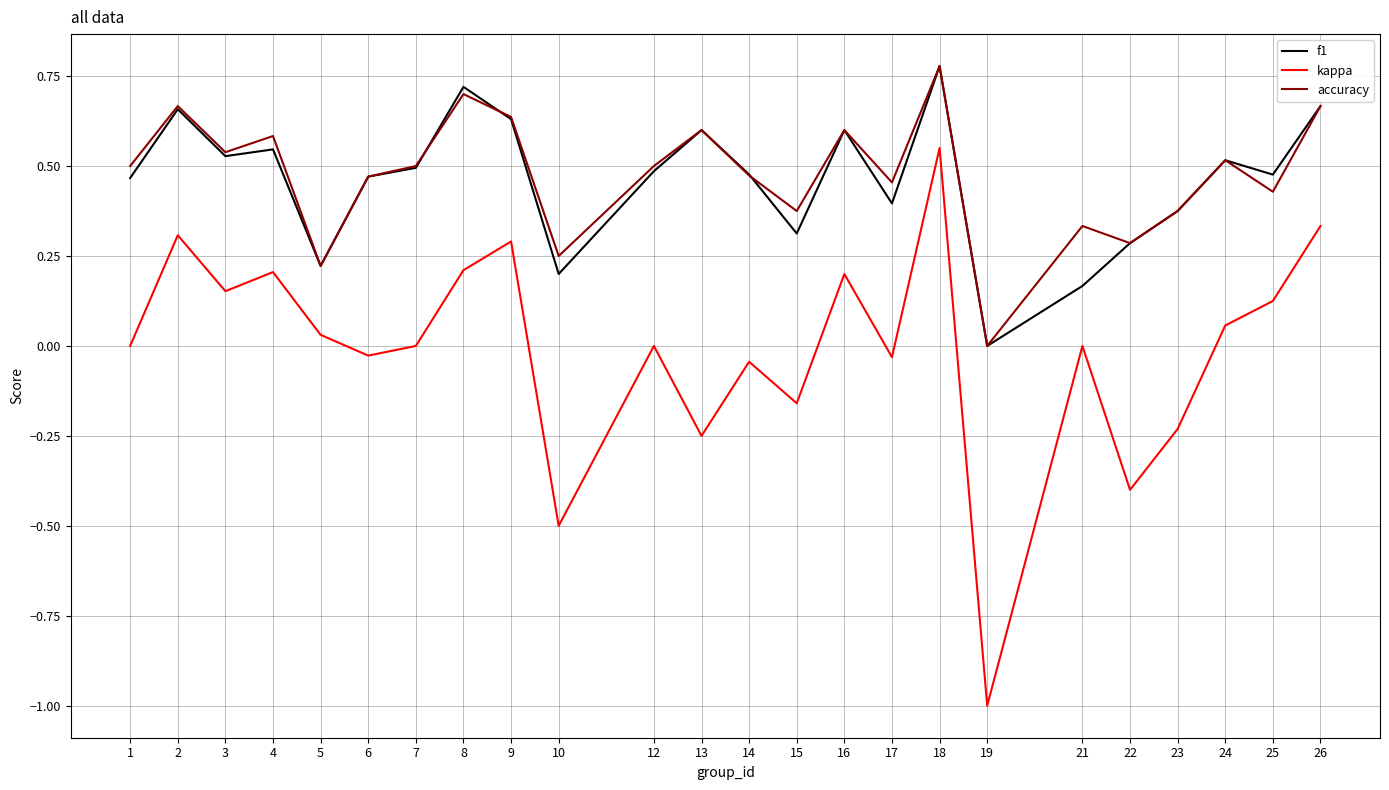

Which series has the largest range (max minus min)?

kappa